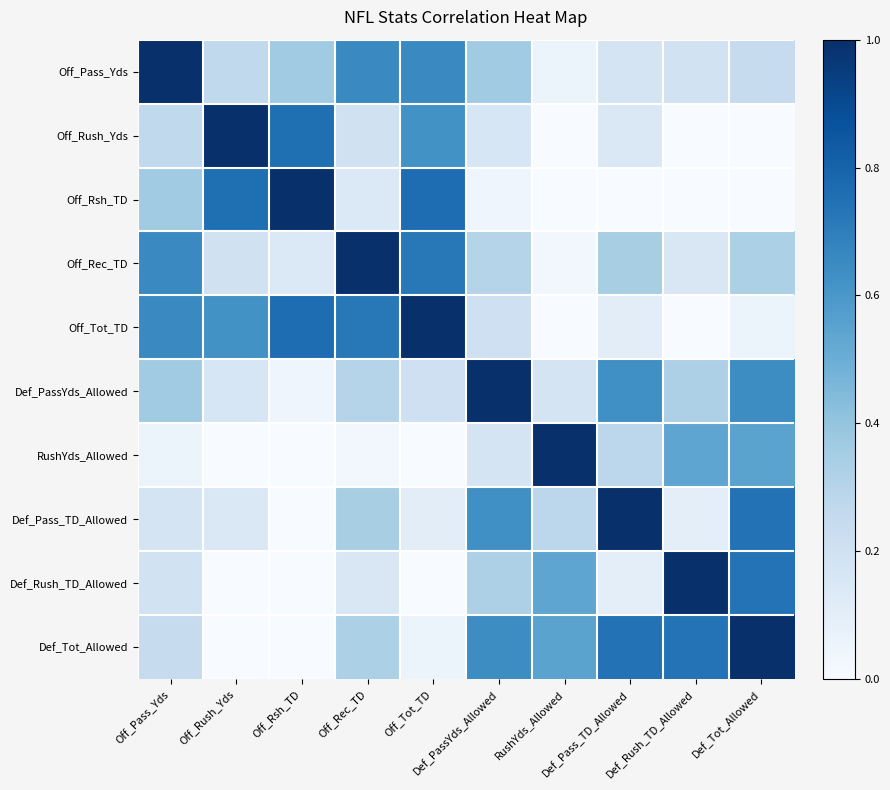

At how many categories does at least one series exceed 0?

10